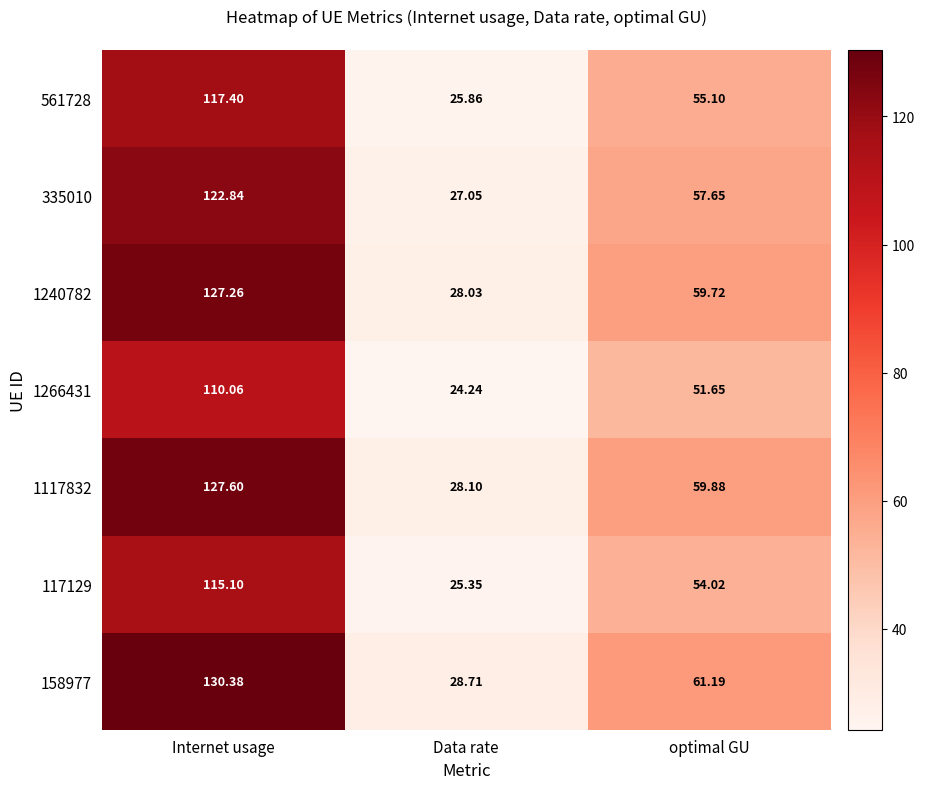

List the labels in order of 158977 value, largest first.

Internet usage, optimal GU, Data rate